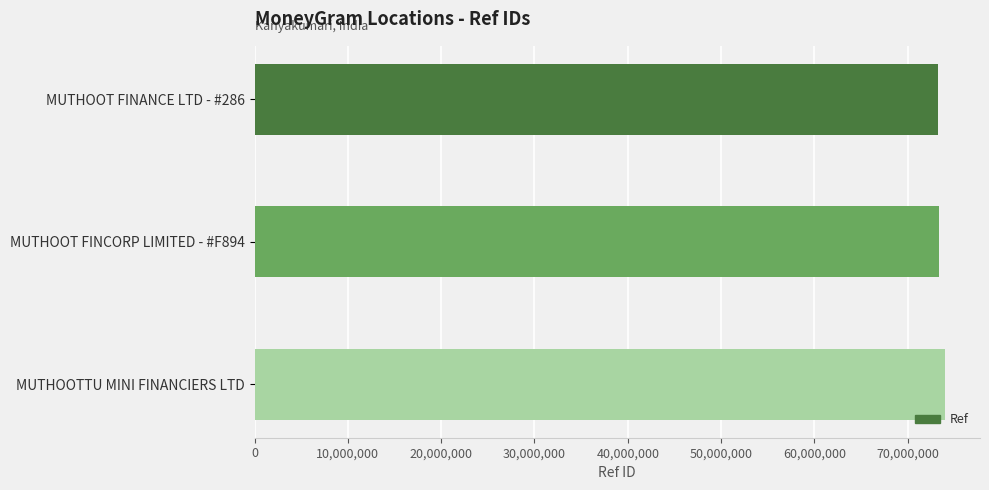

What is the smallest value displayed?

73251912